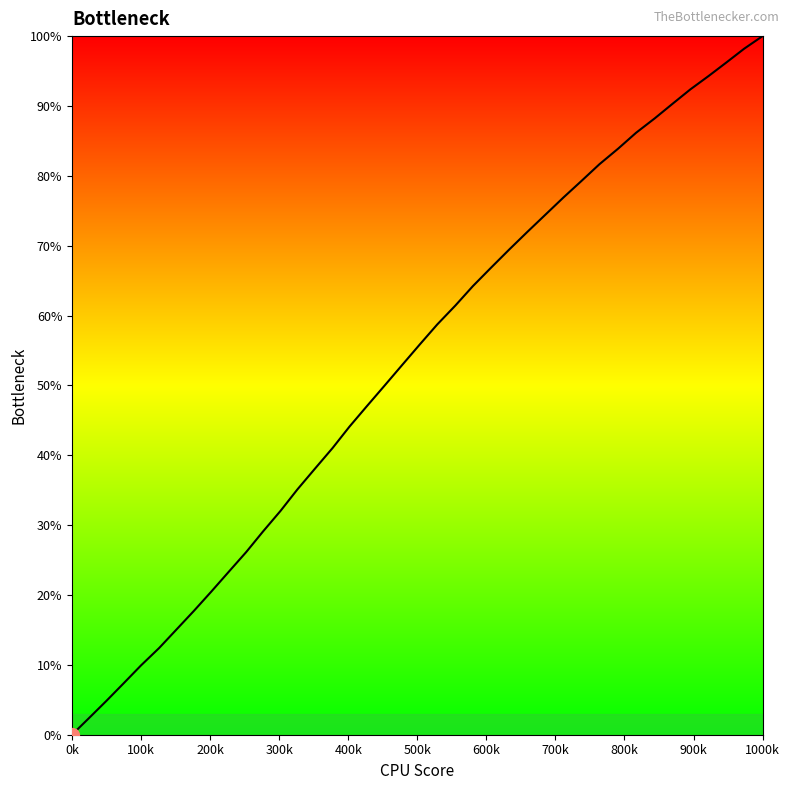

What is the greatest value displayed?

100.0